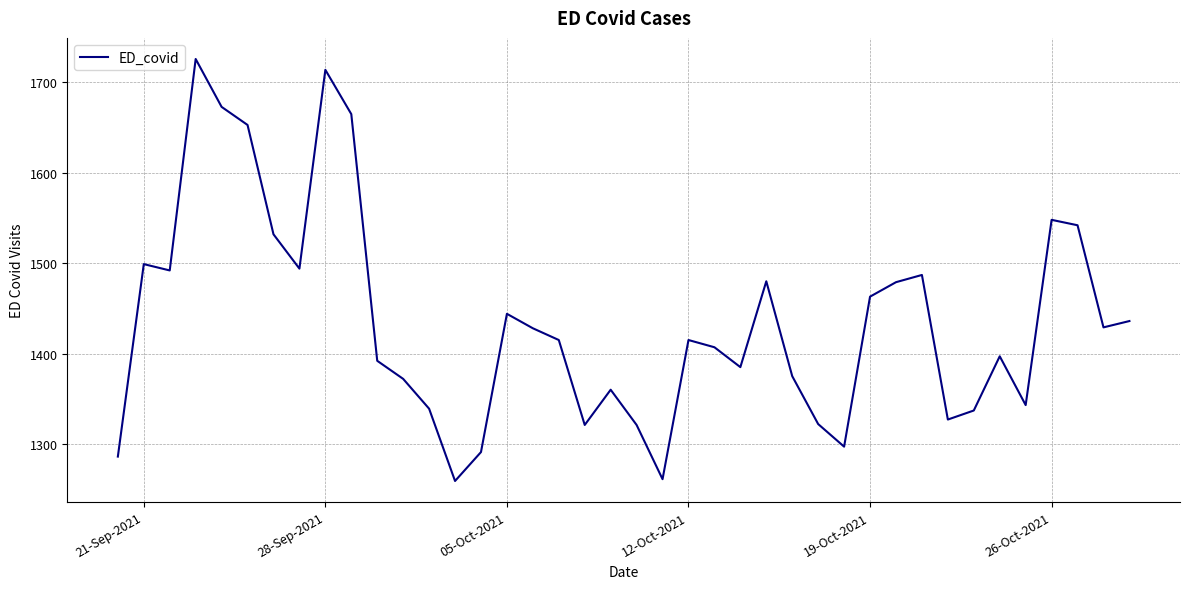

What is the smallest value displayed?

1259